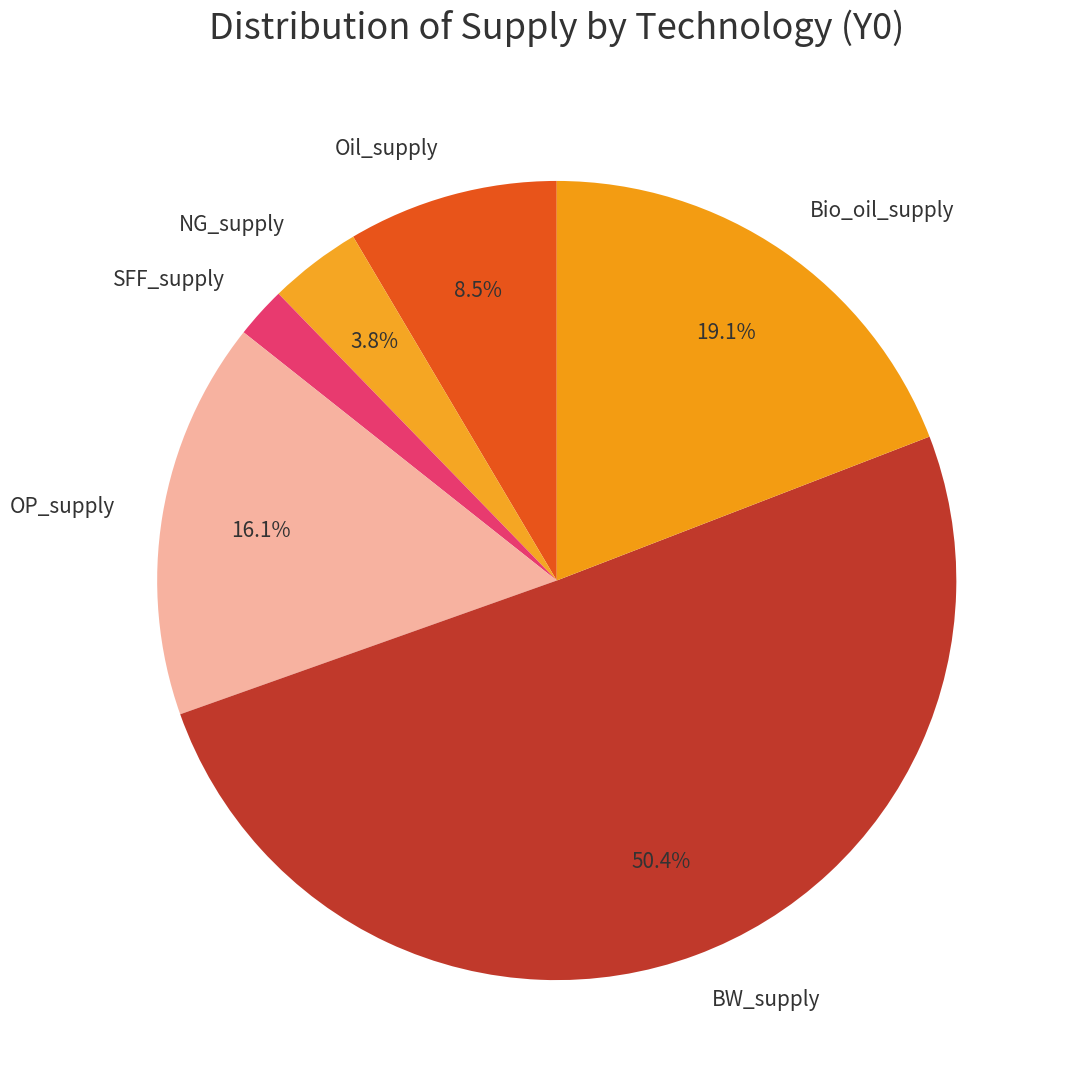

Count the number of slices in the pie.

6